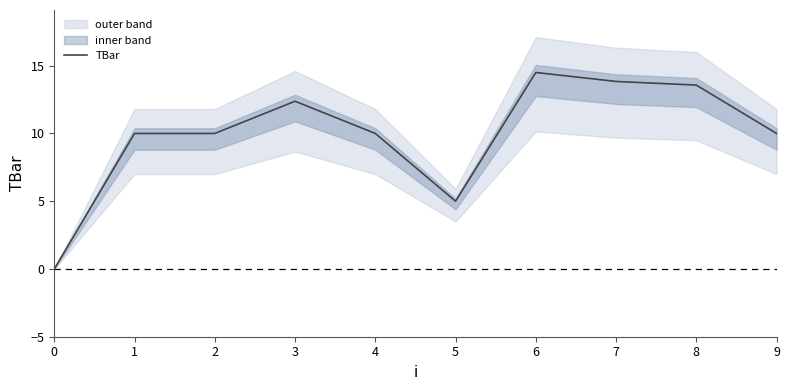

At which label does the data first exceed 10?

3